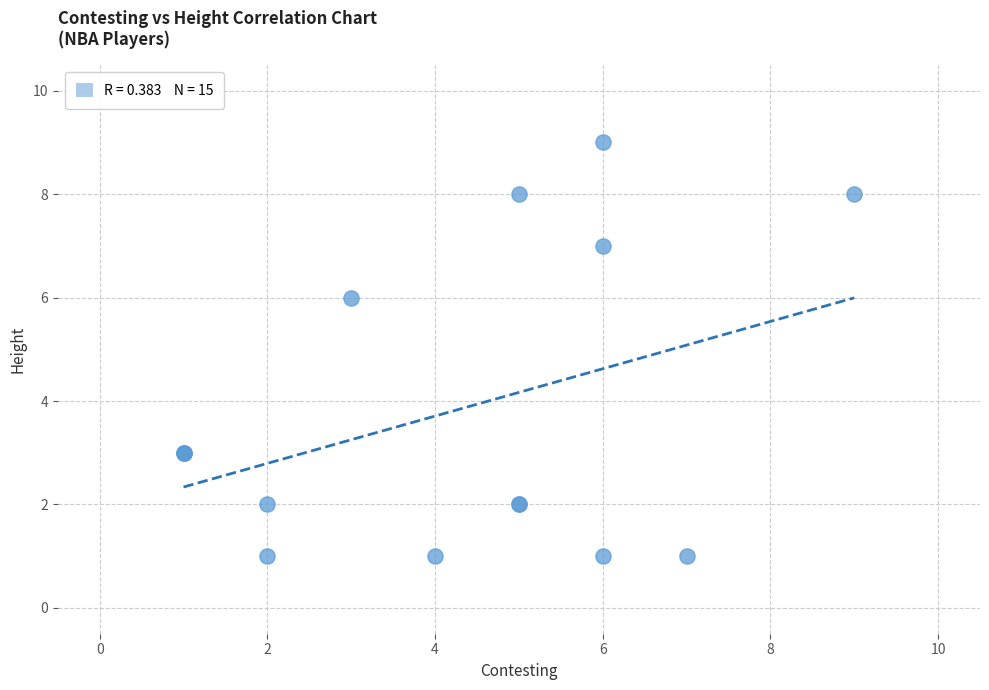

What Y value in the scatter plot is closest to 5?

6